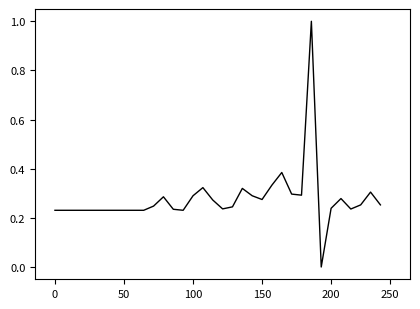

What is the maximum value shown in the chart?

1.0